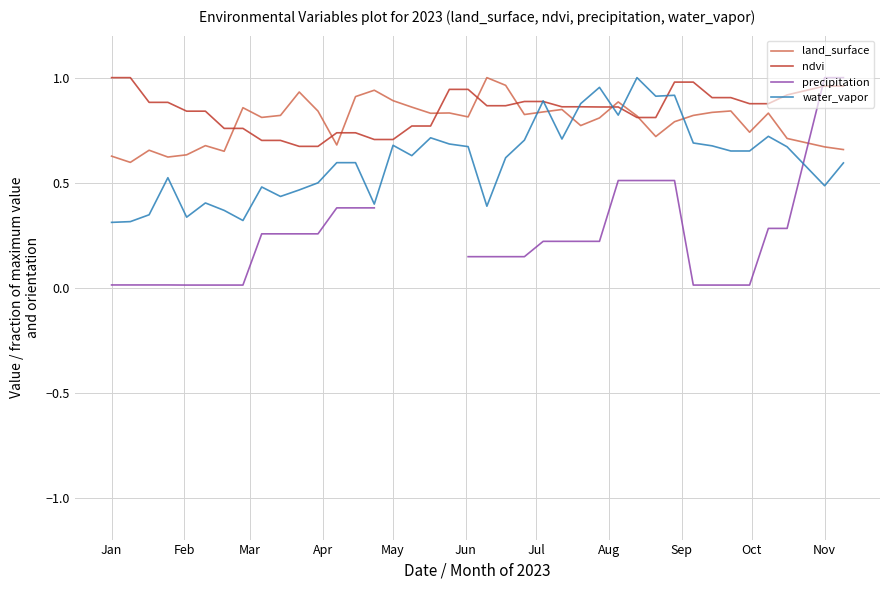

True or false: land_surface has a value of 0.4 at May.

False